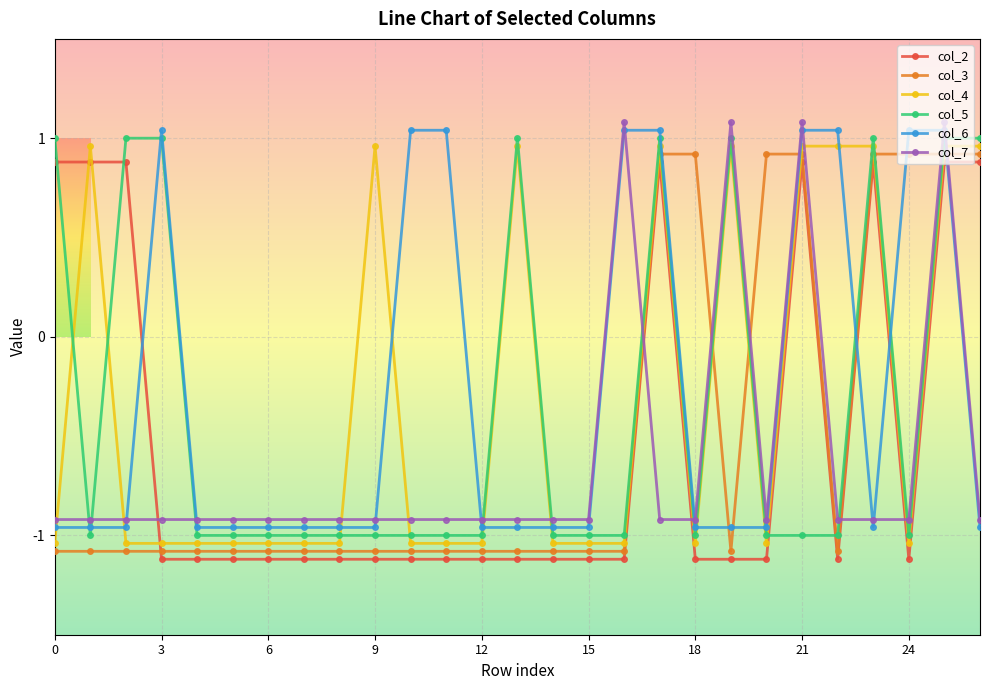

What is the difference between the maximum and minimum values in the col_2 series?

2.0